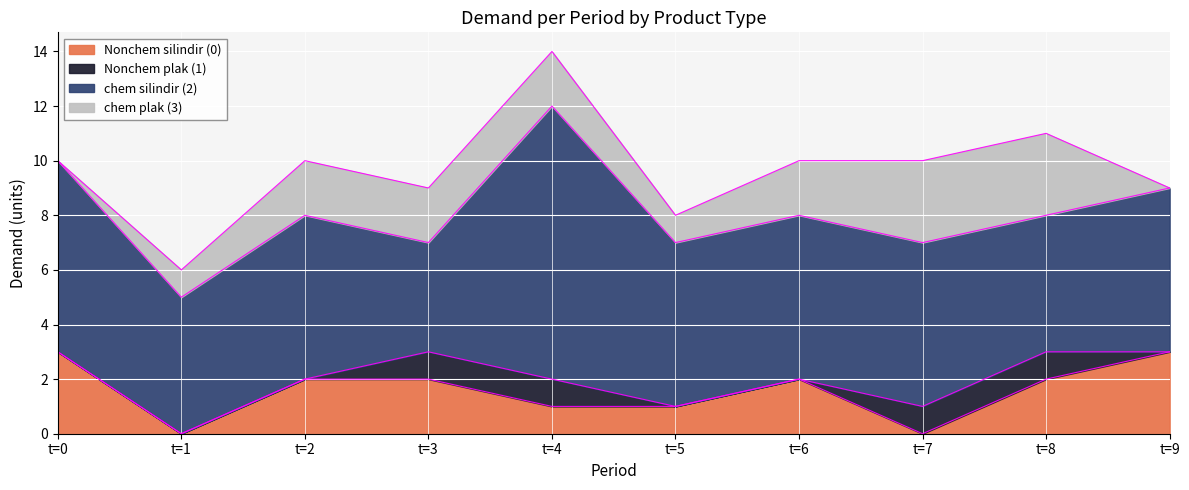

What is the difference between the maximum and minimum values in the chem plak (3) series?

3